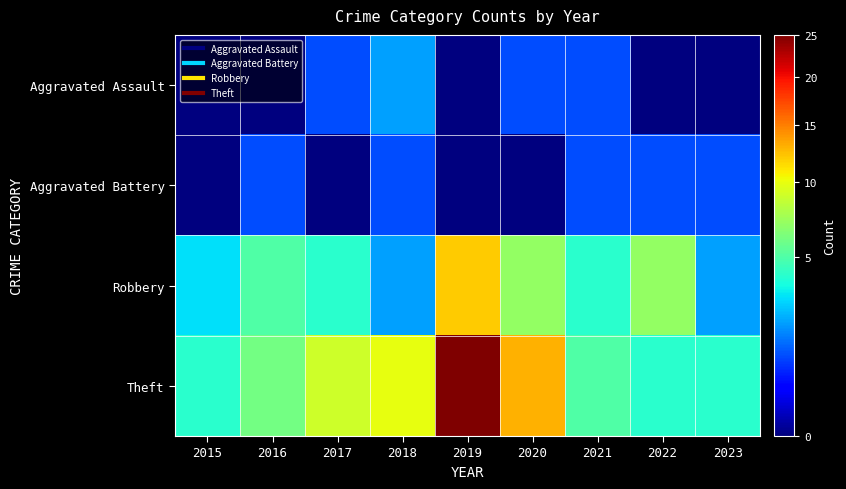

Which series changed the most between 2015 and 2019?

Theft